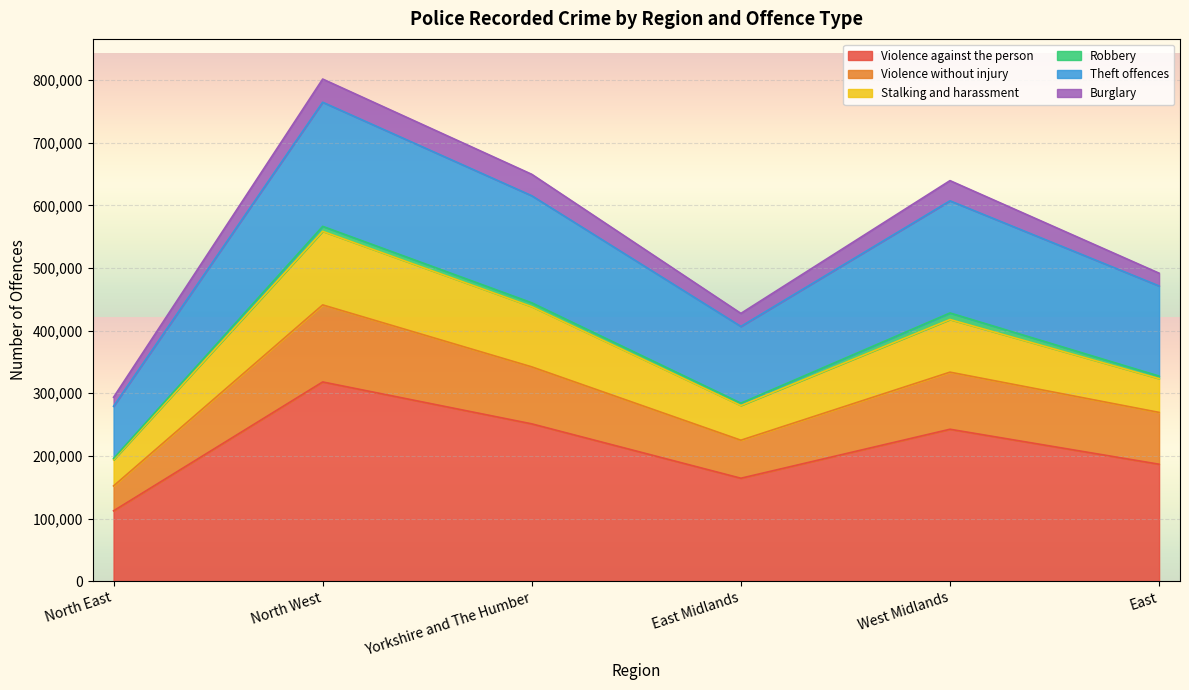

What is the minimum value for Violence against the person?

112297